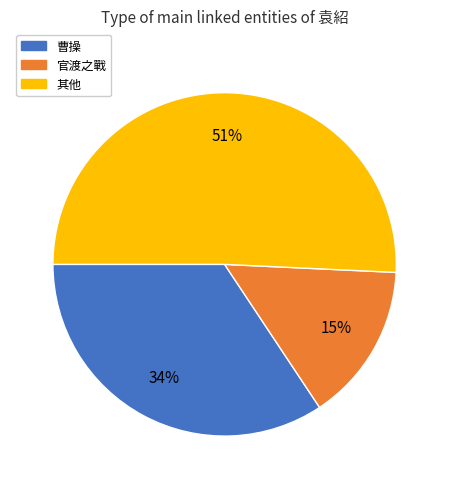

To the nearest percent, what is the average slice percentage?

33%